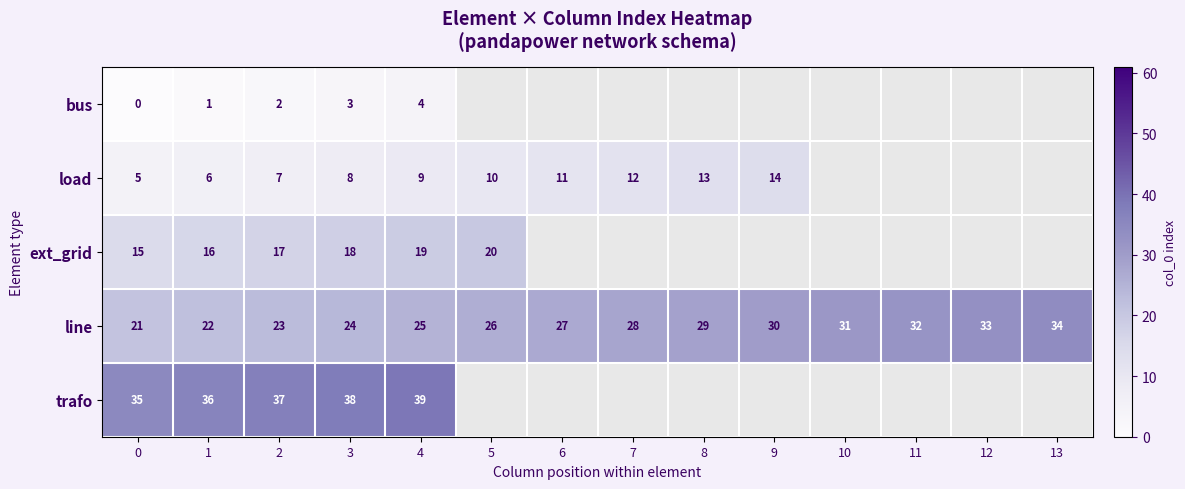

What is the minimum value for line?

21